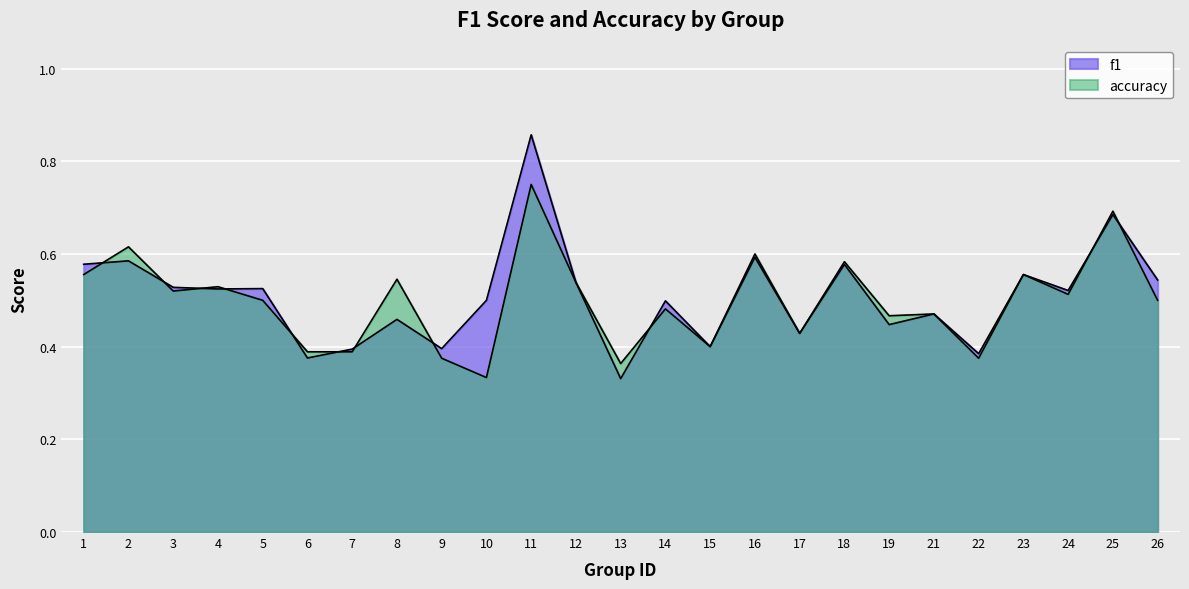

How many lines are shown in the chart?

2